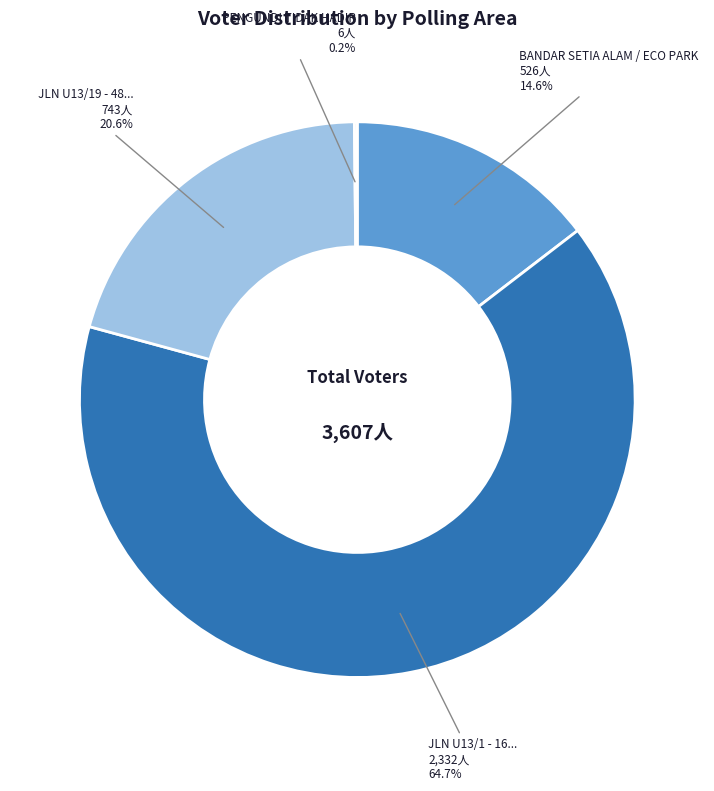

Is the sum of JLN U13/19 - 48... and BANDAR SETIA ALAM / ECO PARK greater than half?

No